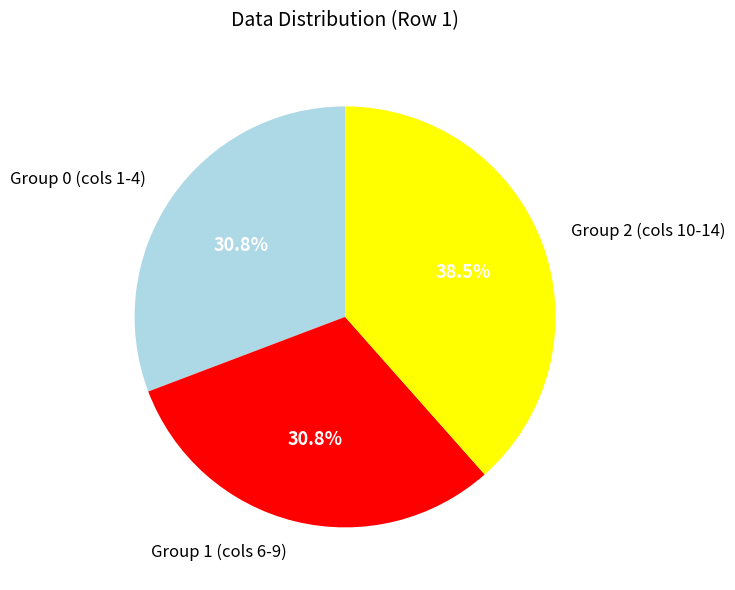

Is the sum of Group 2 (cols 10-14) and Group 1 (cols 6-9) greater than half?

Yes